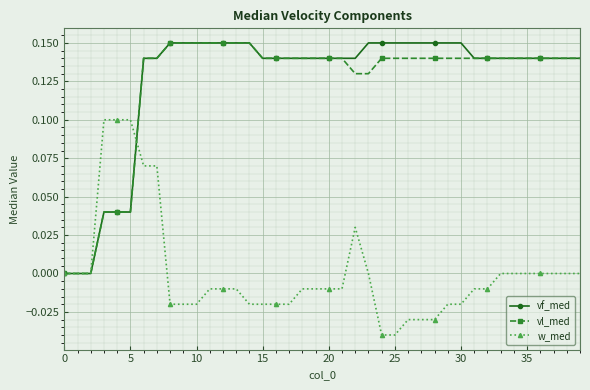

At which label does w_med reach its minimum?

24